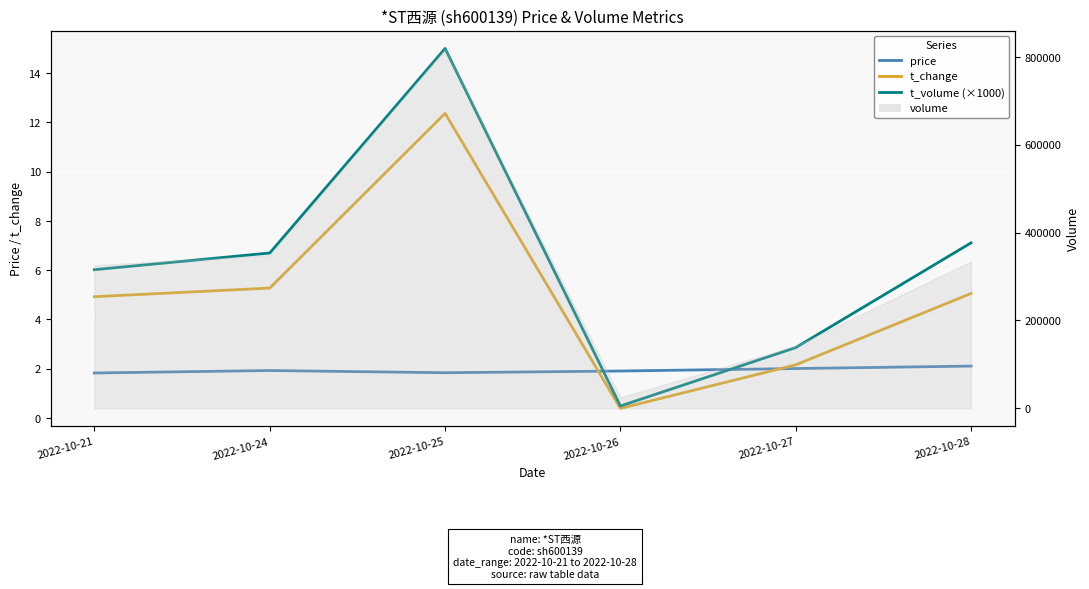

Reading left to right, transcribe all the data shown in this chart.

price: 2022-10-21=1.8	2022-10-24=1.9	2022-10-25=1.8	2022-10-26=1.9	2022-10-27=2.0	2022-10-28=2.1
t_change: 2022-10-21=4.9	2022-10-24=5.3	2022-10-25=12.4	2022-10-26=0.4	2022-10-27=2.1	2022-10-28=5.0
t_volume (×1000): 2022-10-21=6.0	2022-10-24=6.7	2022-10-25=15.0	2022-10-26=0.5	2022-10-27=2.9	2022-10-28=7.1